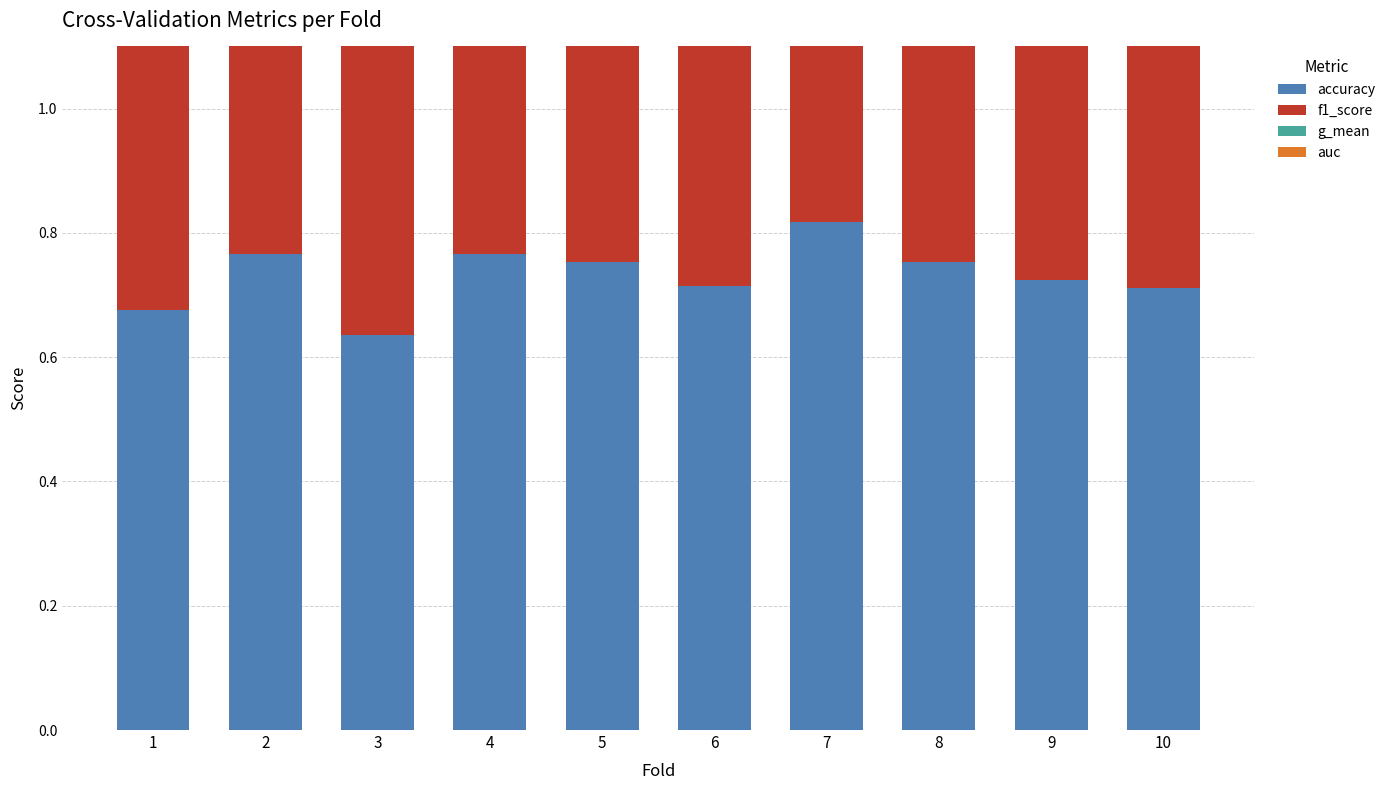

Reading left to right, list all the values displayed in this chart.

accuracy: 1=0.7	2=0.8	3=0.6	4=0.8	5=0.8	6=0.7	7=0.8	8=0.8	9=0.7	10=0.7
f1_score: 1=0.6	2=0.7	3=0.5	4=0.7	5=0.7	6=0.7	7=0.8	8=0.6	9=0.7	10=0.7
g_mean: 1=0.7	2=0.8	3=0.6	4=0.8	5=0.8	6=0.7	7=0.8	8=0.8	9=0.7	10=0.7
auc: 1=0.7	2=0.8	3=0.6	4=0.8	5=0.8	6=0.7	7=0.8	8=0.8	9=0.7	10=0.7